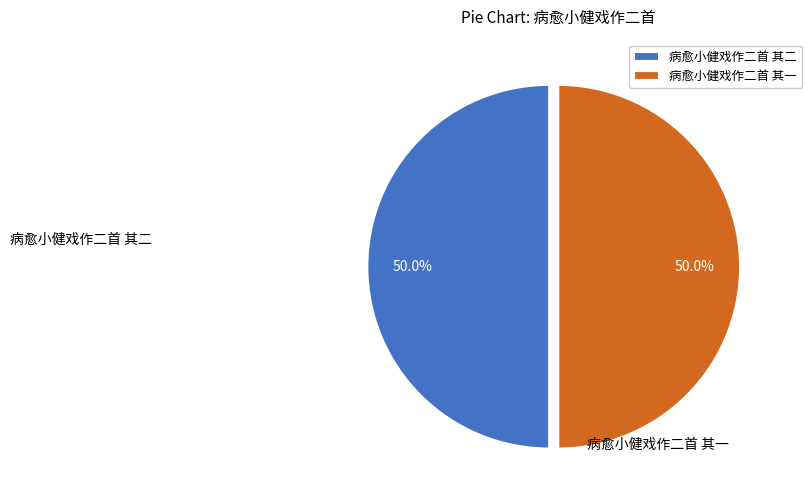

What percentage is NOT represented by 病愈小健戏作二首 其一?

50.0%